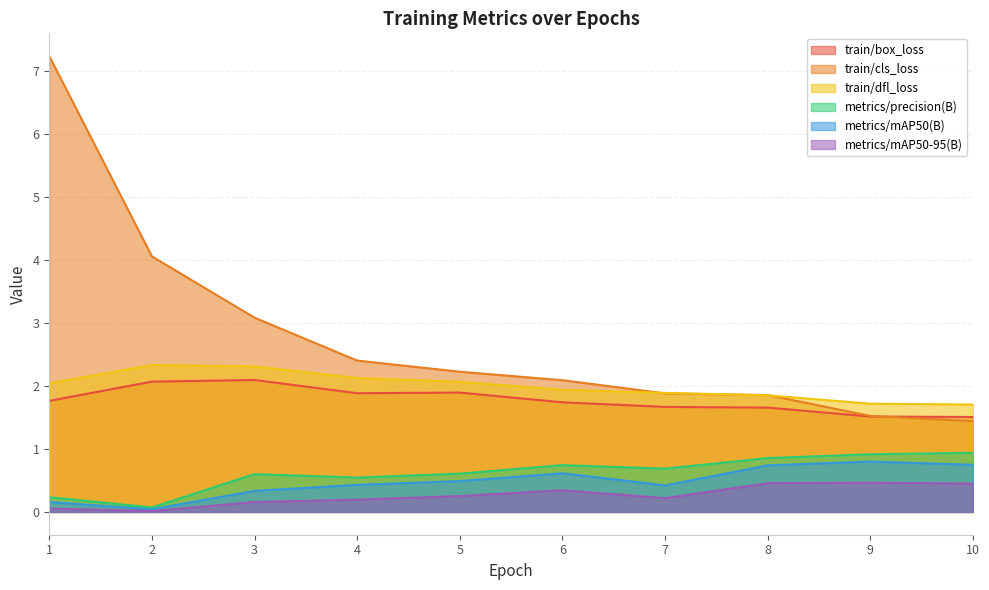

At how many categories does at least one series exceed 1?

10